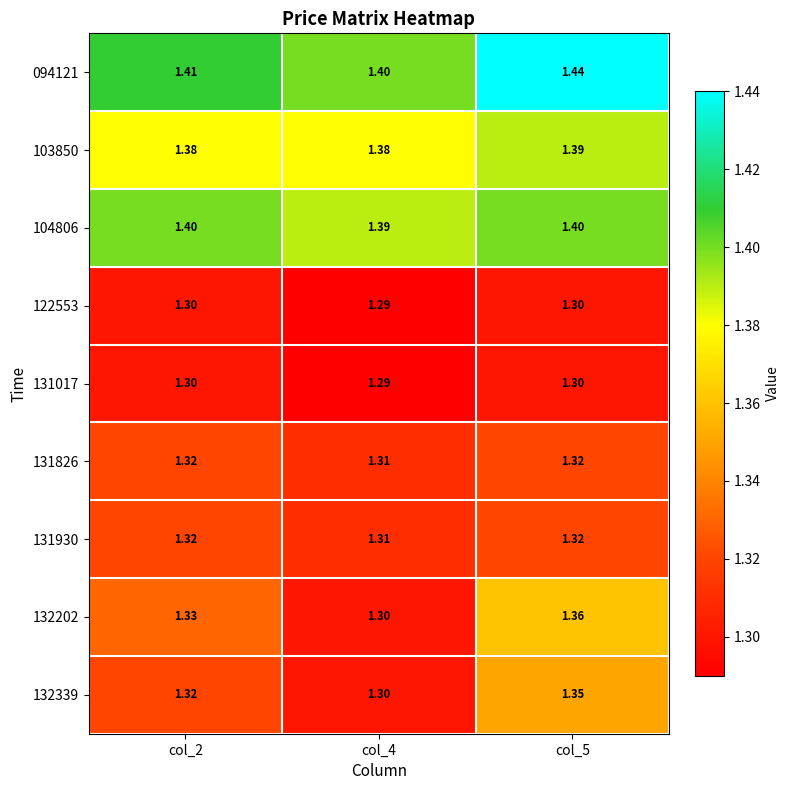

Is the value of 131017 at col_2 greater than the value of 131930 at col_4?

No